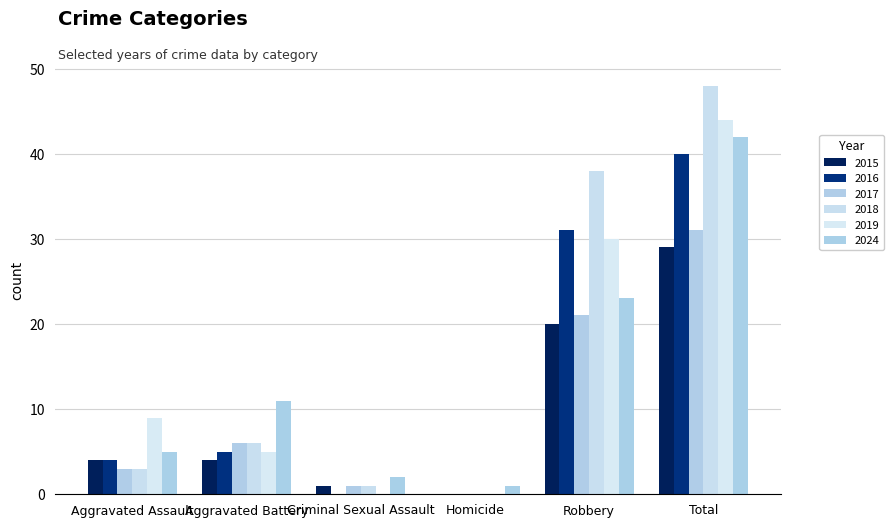

Are the bars horizontal?

No